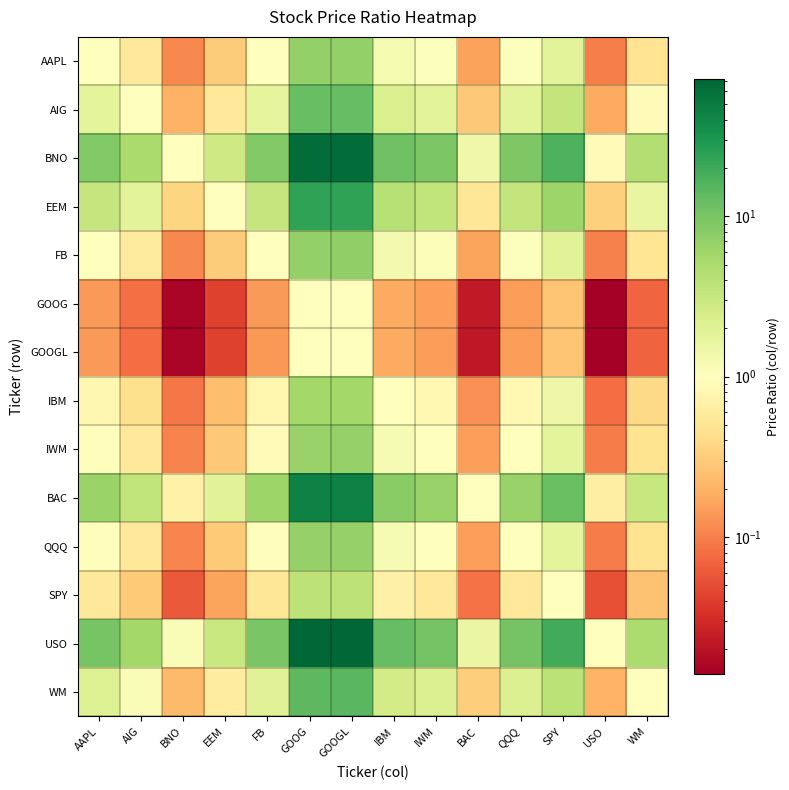

Reading left to right, extract all data points from this chart.

AAPL: AAPL=1.0	AIG=0.6	BNO=0.1	EEM=0.3	FB=1.0	GOOG=7.0	GOOGL=7.1	IBM=1.3	IWM=1.0	BAC=0.2	QQQ=1.0	SPY=1.9	USO=0.1	WM=0.5
AIG: AAPL=1.8	AIG=1.0	BNO=0.2	EEM=0.5	FB=1.7	GOOG=12.5	GOOGL=12.7	IBM=2.3	IWM=1.9	BAC=0.3	QQQ=1.9	SPY=3.4	USO=0.2	WM=0.9
BNO: AAPL=9.0	AIG=5.0	BNO=1.0	EEM=2.7	FB=8.8	GOOG=62.8	GOOGL=63.9	IBM=11.4	IWM=9.4	BAC=1.4	QQQ=9.3	SPY=16.9	USO=0.9	WM=4.4
EEM: AAPL=3.3	AIG=1.9	BNO=0.4	EEM=1.0	FB=3.2	GOOG=23.1	GOOGL=23.5	IBM=4.2	IWM=3.5	BAC=0.5	QQQ=3.4	SPY=6.2	USO=0.3	WM=1.6
FB: AAPL=1.0	AIG=0.6	BNO=0.1	EEM=0.3	FB=1.0	GOOG=7.1	GOOGL=7.3	IBM=1.3	IWM=1.1	BAC=0.2	QQQ=1.1	SPY=1.9	USO=0.1	WM=0.5
GOOG: AAPL=0.1	AIG=0.1	BNO=0.0	EEM=0.0	FB=0.1	GOOG=1.0	GOOGL=1.0	IBM=0.2	IWM=0.2	BAC=0.0	QQQ=0.1	SPY=0.3	USO=0.0	WM=0.1
GOOGL: AAPL=0.1	AIG=0.1	BNO=0.0	EEM=0.0	FB=0.1	GOOG=1.0	GOOGL=1.0	IBM=0.2	IWM=0.1	BAC=0.0	QQQ=0.1	SPY=0.3	USO=0.0	WM=0.1
IBM: AAPL=0.8	AIG=0.4	BNO=0.1	EEM=0.2	FB=0.8	GOOG=5.5	GOOGL=5.6	IBM=1.0	IWM=0.8	BAC=0.1	QQQ=0.8	SPY=1.5	USO=0.1	WM=0.4
IWM: AAPL=1.0	AIG=0.5	BNO=0.1	EEM=0.3	FB=0.9	GOOG=6.7	GOOGL=6.8	IBM=1.2	IWM=1.0	BAC=0.2	QQQ=1.0	SPY=1.8	USO=0.1	WM=0.5
BAC: AAPL=6.3	AIG=3.5	BNO=0.7	EEM=1.9	FB=6.2	GOOG=44.1	GOOGL=44.8	IBM=8.0	IWM=6.6	BAC=1.0	QQQ=6.5	SPY=11.9	USO=0.6	WM=3.1
QQQ: AAPL=1.0	AIG=0.5	BNO=0.1	EEM=0.3	FB=0.9	GOOG=6.7	GOOGL=6.9	IBM=1.2	IWM=1.0	BAC=0.2	QQQ=1.0	SPY=1.8	USO=0.1	WM=0.5
SPY: AAPL=0.5	AIG=0.3	BNO=0.1	EEM=0.2	FB=0.5	GOOG=3.7	GOOGL=3.8	IBM=0.7	IWM=0.6	BAC=0.1	QQQ=0.6	SPY=1.0	USO=0.1	WM=0.3
USO: AAPL=10.1	AIG=5.6	BNO=1.1	EEM=3.0	FB=9.8	GOOG=70.1	GOOGL=71.4	IBM=12.7	IWM=10.5	BAC=1.6	QQQ=10.4	SPY=18.9	USO=1.0	WM=5.0
WM: AAPL=2.0	AIG=1.1	BNO=0.2	EEM=0.6	FB=2.0	GOOG=14.2	GOOGL=14.4	IBM=2.6	IWM=2.1	BAC=0.3	QQQ=2.1	SPY=3.8	USO=0.2	WM=1.0